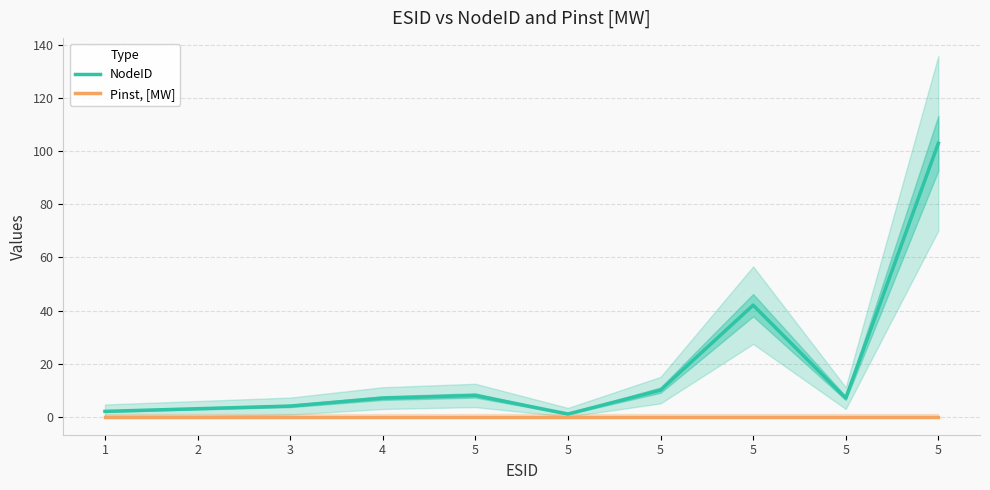

Which series has the widest spread of values?

NodeID